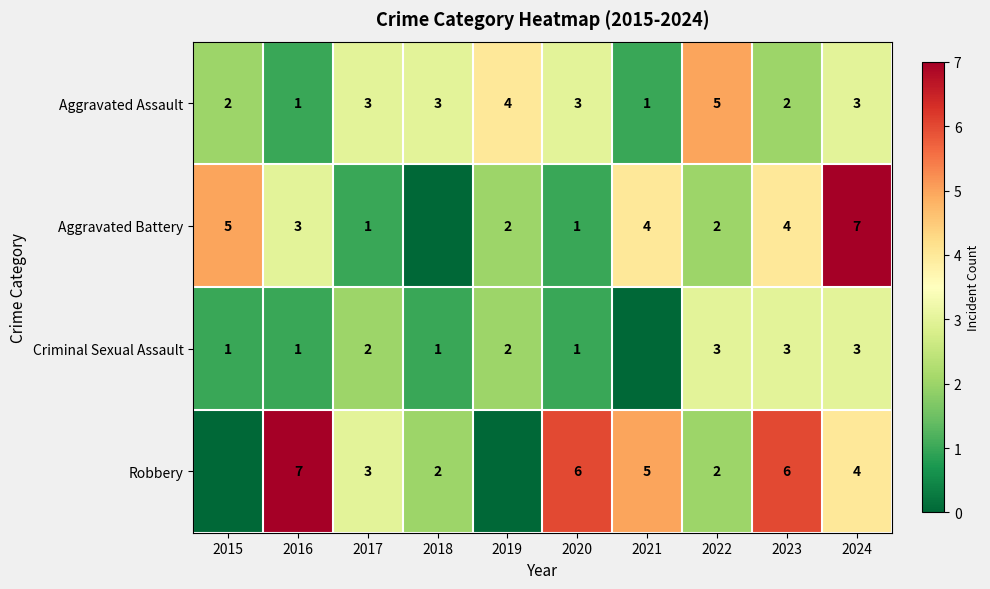

What is the maximum value for Aggravated Assault?

5